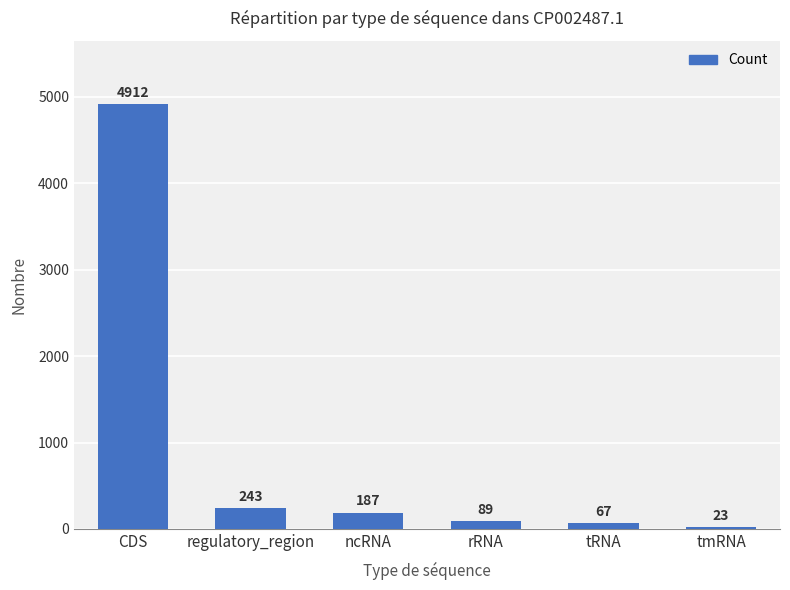

Reading right to left, extract all data points from this chart.

tmRNA=23	tRNA=67	rRNA=89	ncRNA=187	regulatory_region=243	CDS=4912